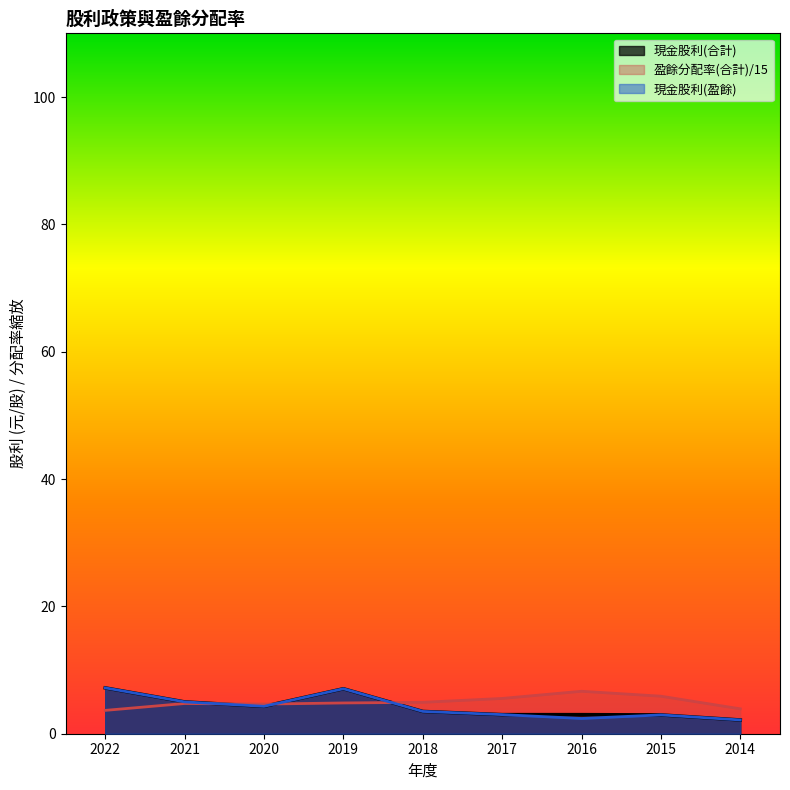

What is the approximate value of 現金股利(盈餘) at 2017?

3.0